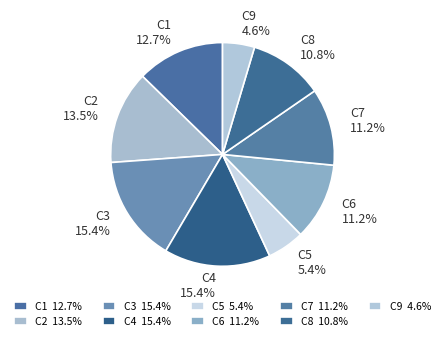

How many segments does this pie chart have?

9